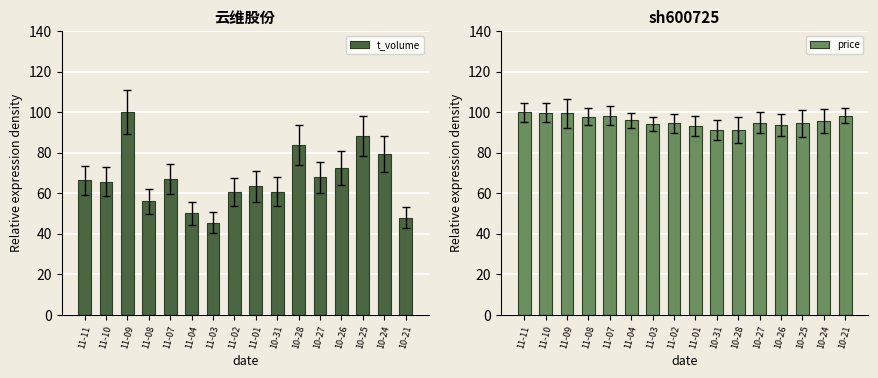

What is the difference between the maximum and second lowest values in the t_volume series?

52.2